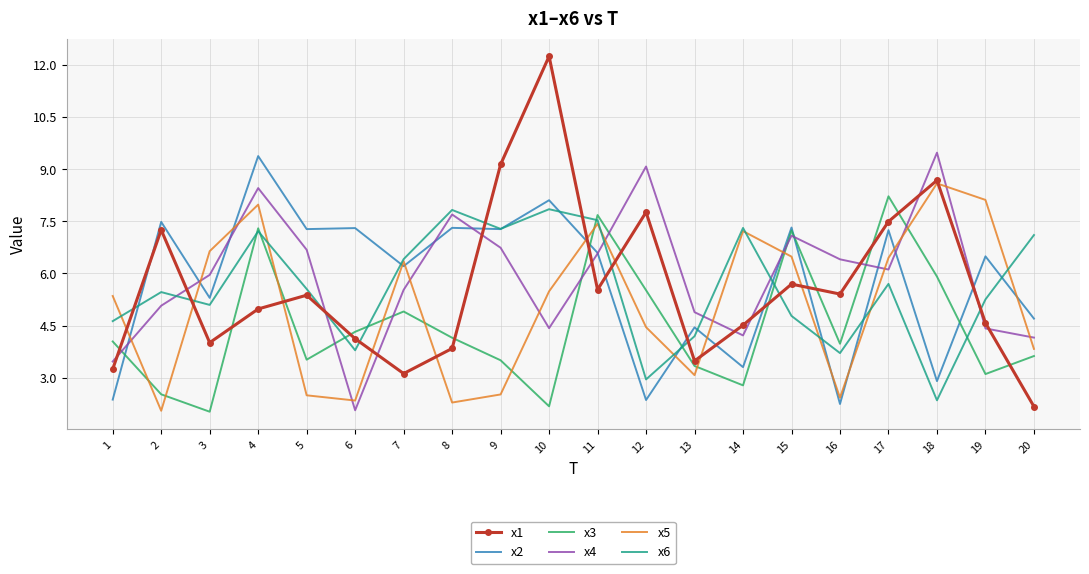

At which category is the sum across all series the highest?

4